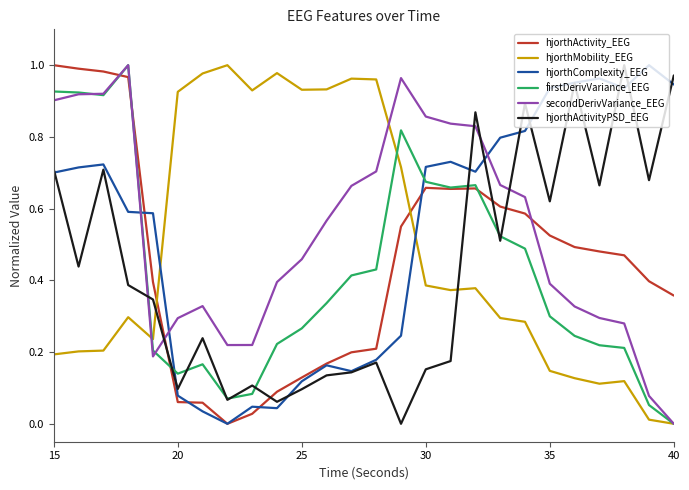

How many intersections are there between hjorthActivity_EEG and hjorthActivityPSD_EEG?

5